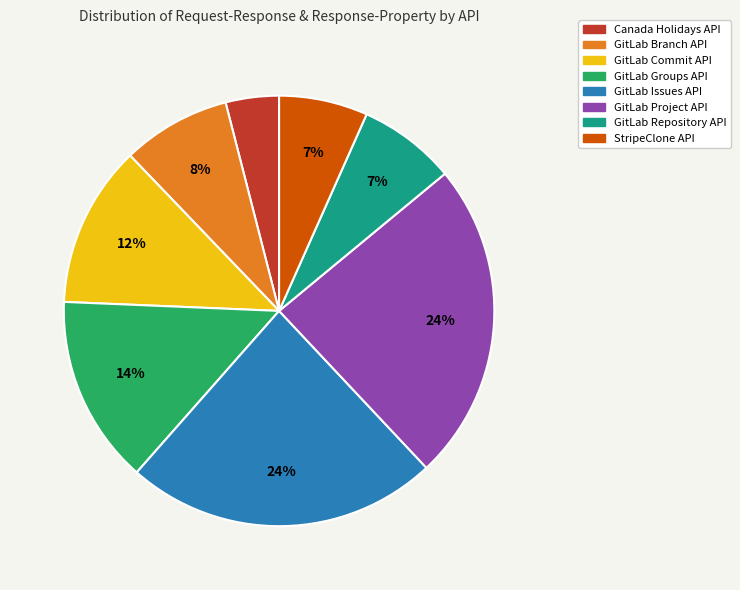

Combined, do StripeClone API and GitLab Repository API account for over 50%?

No